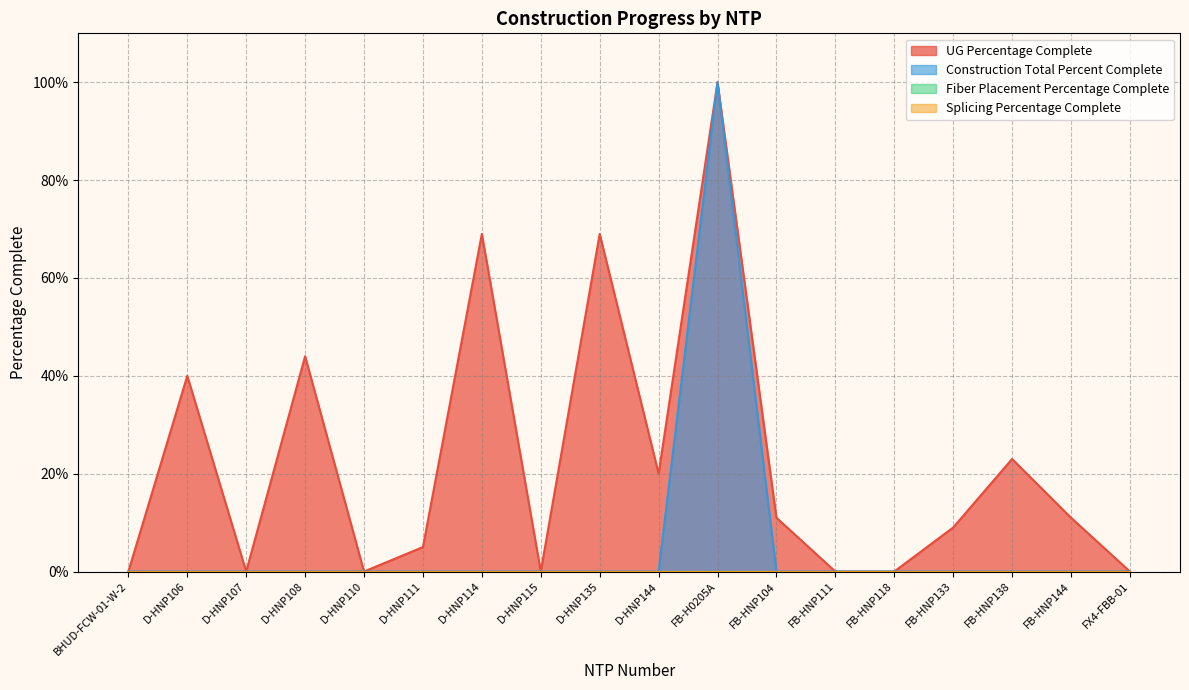

How many interior local valleys does the UG Percentage Complete series have?

4